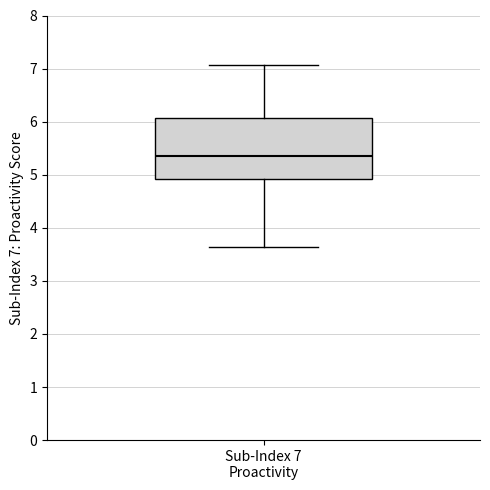

Read this box plot against the y-axis: the position of the median line, the range covered by the box, and the ends of both whiskers. The values are not printed on the chart, so give them approximately, as read against the axis.

median 5.3, box 4.9 to 6.1, whiskers 3.6 to 7.1